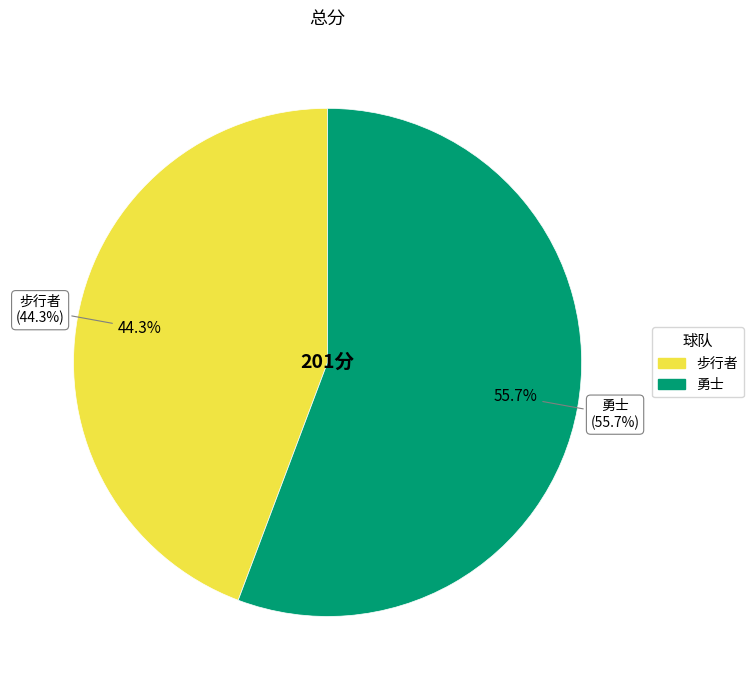

To the nearest percent, what is the average slice percentage?

50%